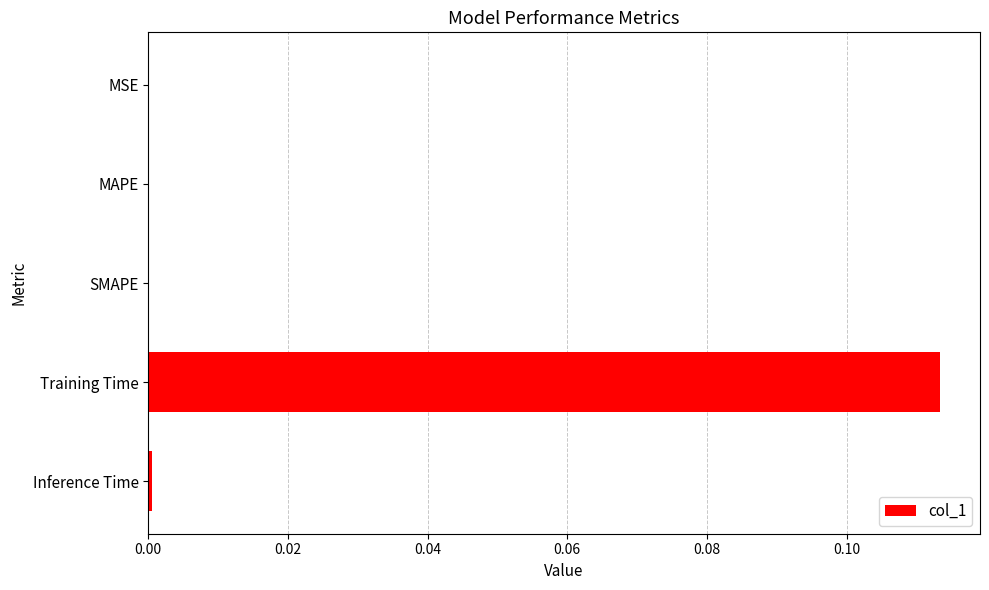

The value at SMAPE is 0.0. True or false?

True